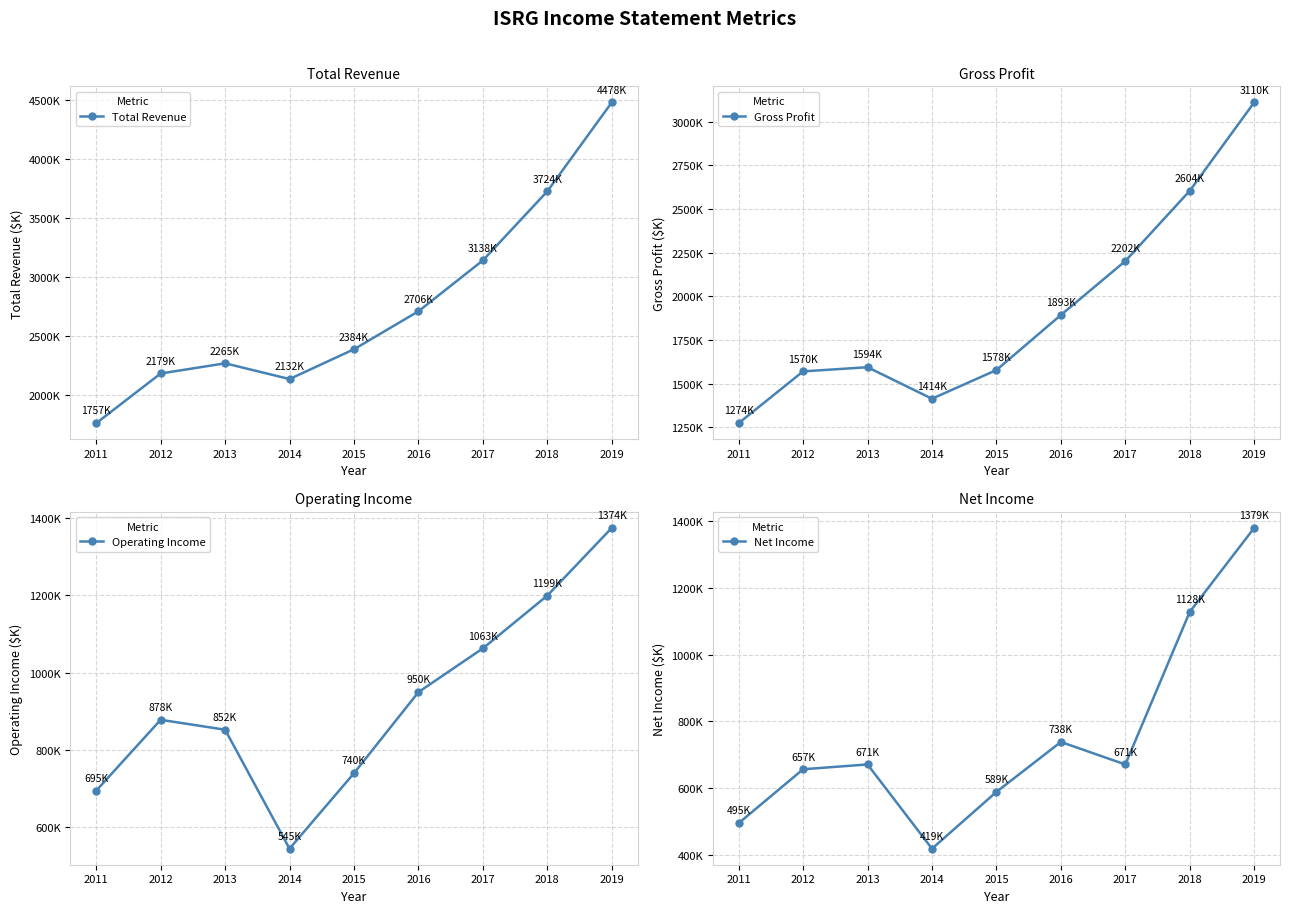

What is the value of the Operating Income point at the 5th from the left?

740000